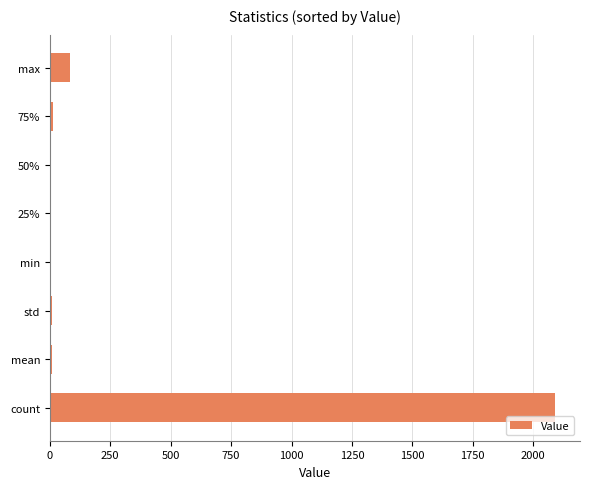

What is the sum of all values?

2210.6